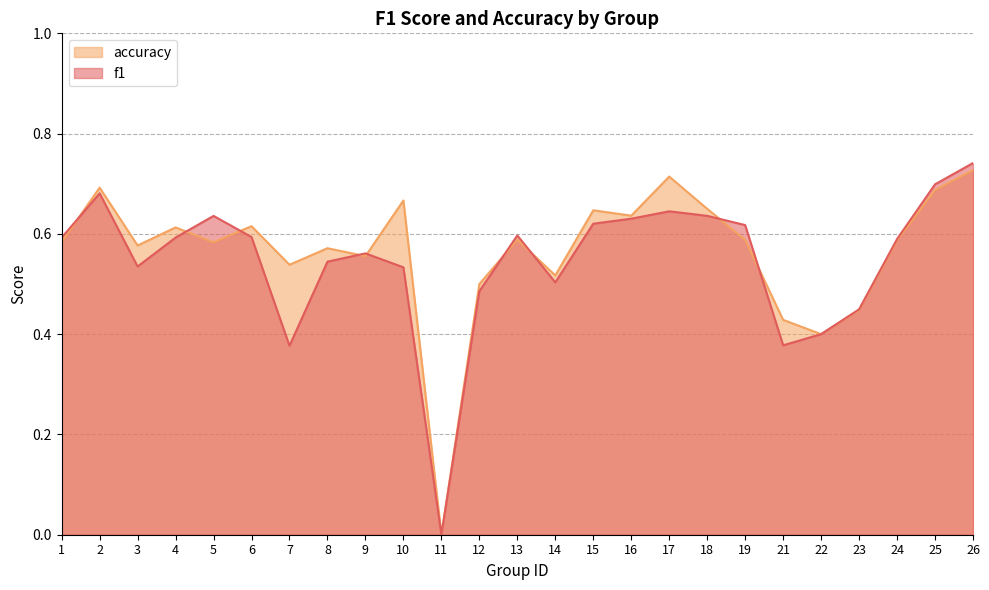

At how many categories does at least one series exceed 0?

24